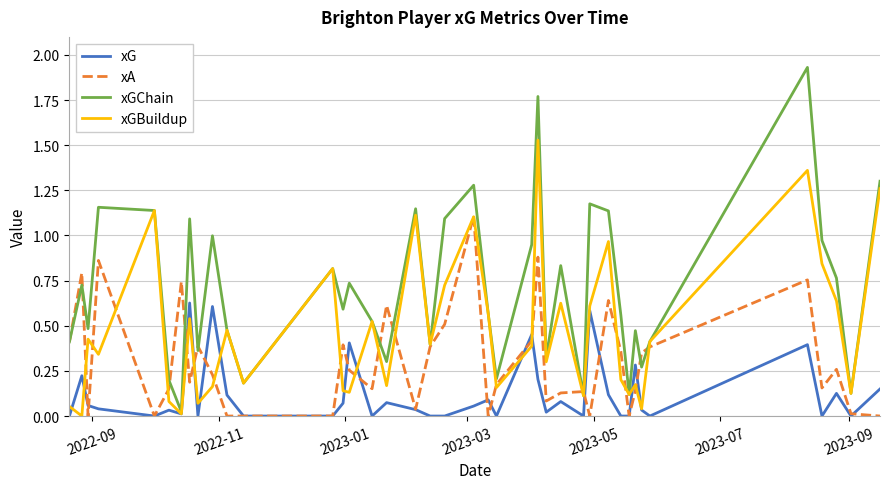

How many lines are shown in the chart?

4